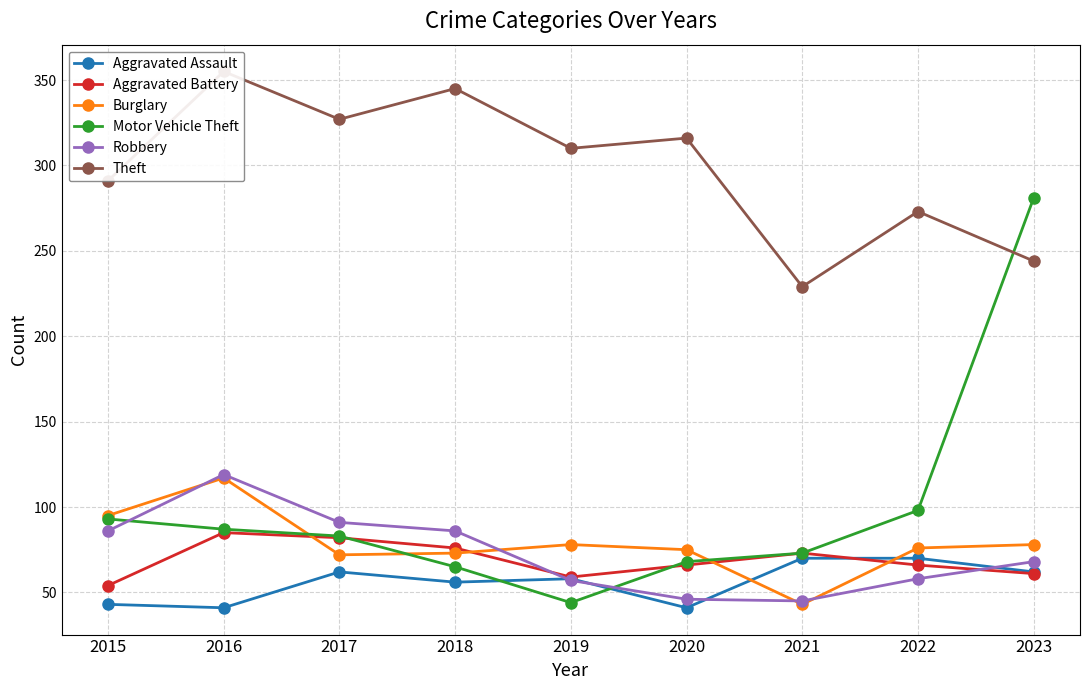

At which category is the sum across all series the highest?

2016